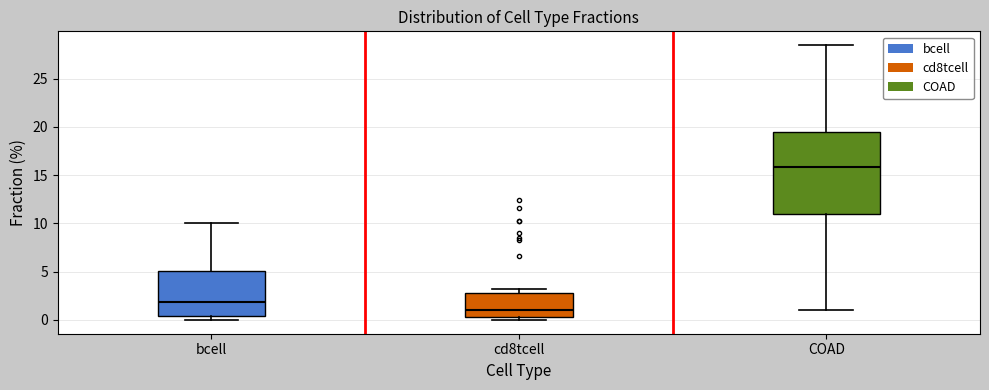

Reading left to right, read every box against the y-axis: the position of its median line, the range the box covers, and the ends of its whiskers. The values are not printed on the chart, so give them approximately, as read against the axis.

bcell: median 2.0, box 0.5 to 5.0, whiskers 0.0 to 10.0
cd8tcell: median 1.0, box 0.5 to 3.0, whiskers 0.0 to 3.0 (just above the box's upper edge)
COAD: median 16.0, box 11.0 to 19.5, whiskers 1.0 to 28.5